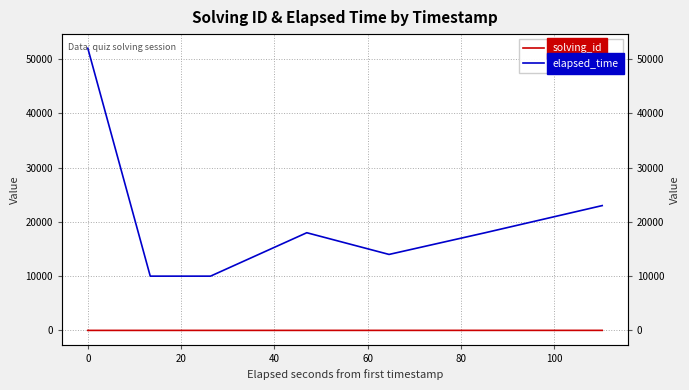

What is the greatest value displayed?

52000